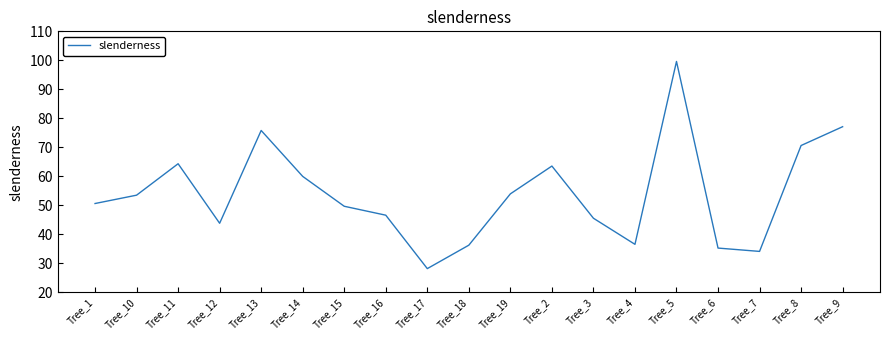

Which label corresponds to the smallest value in the chart?

Tree_17